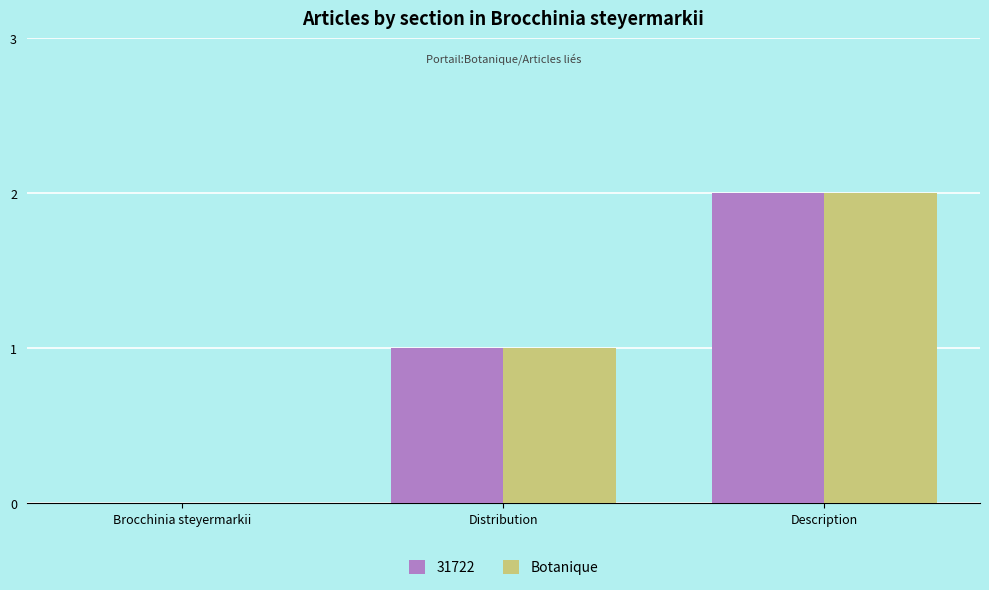

What is the sum of all Botanique values?

3